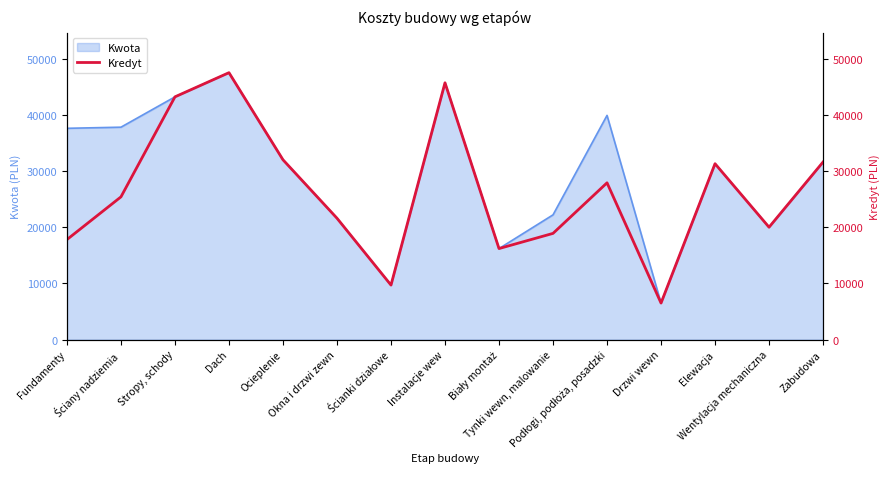

Reading left to right, what are all the values shown in this chart?

17800	25400	43200	47500	32000	21600	9700	45700	16200	18900	27900	6500	31300	20000	31600